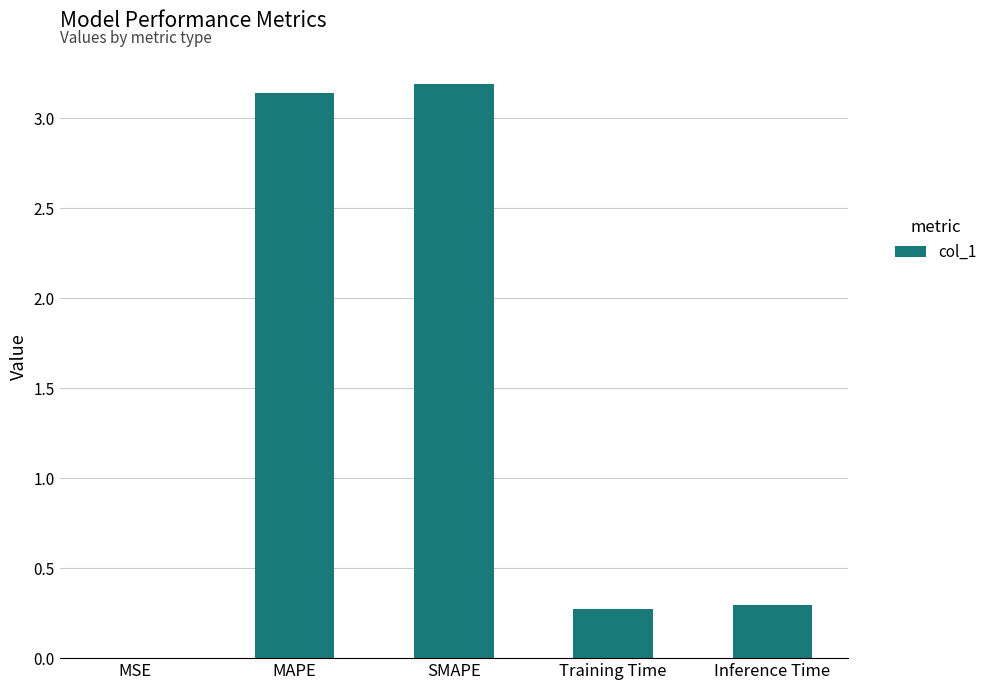

What is the approximate value at Training Time?

0.3